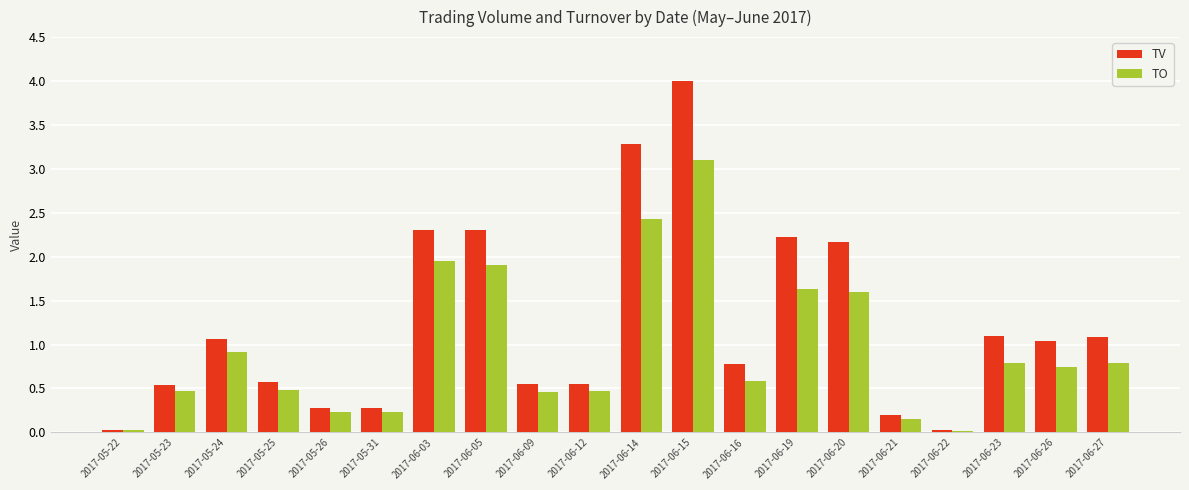

What is the value of the TO bar at the 18th from the left?

0.8